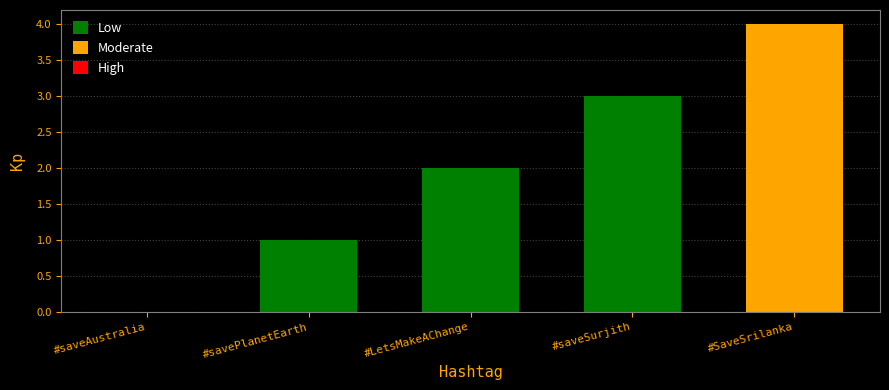

What is the sum of all values?

10